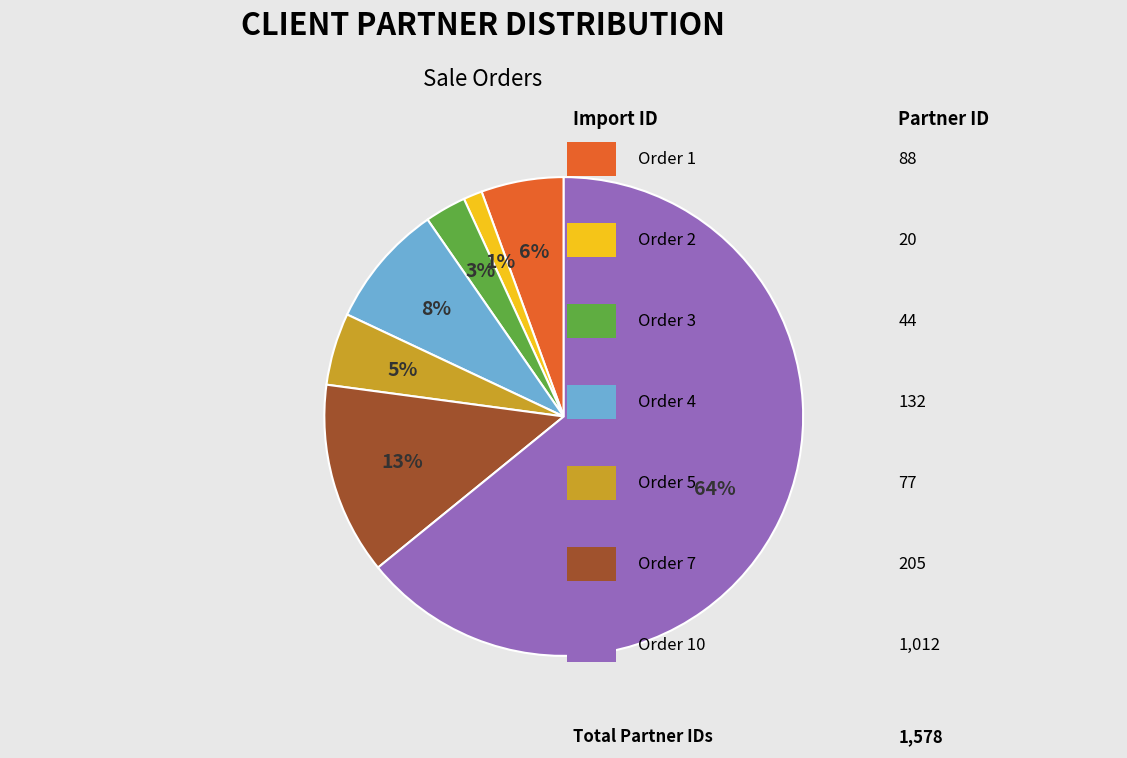

To the nearest percent, what is the difference between the largest and smallest slice percentages?

63%